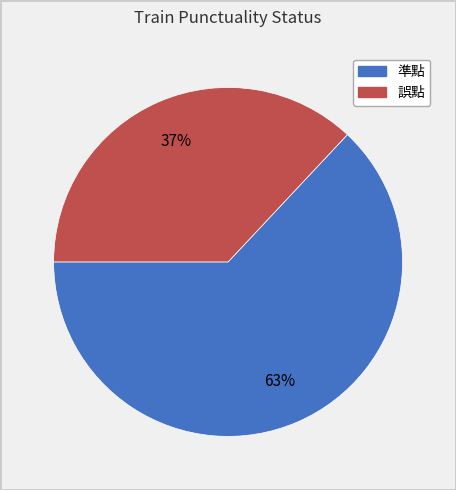

Do 誤點 and 準點 together represent more than half of the pie?

Yes